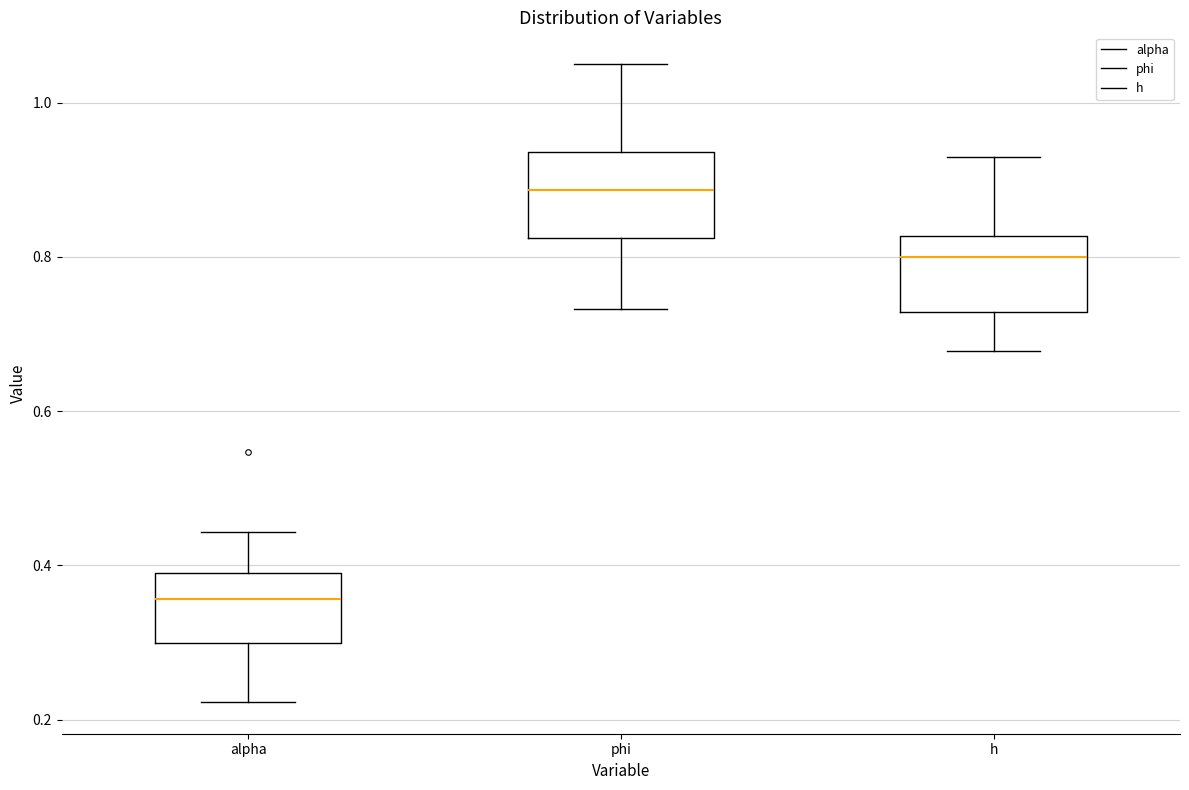

Where is the lower edge of the box for phi on the y-axis? The values are not printed on the chart, so give them approximately, as read against the axis.

0.82